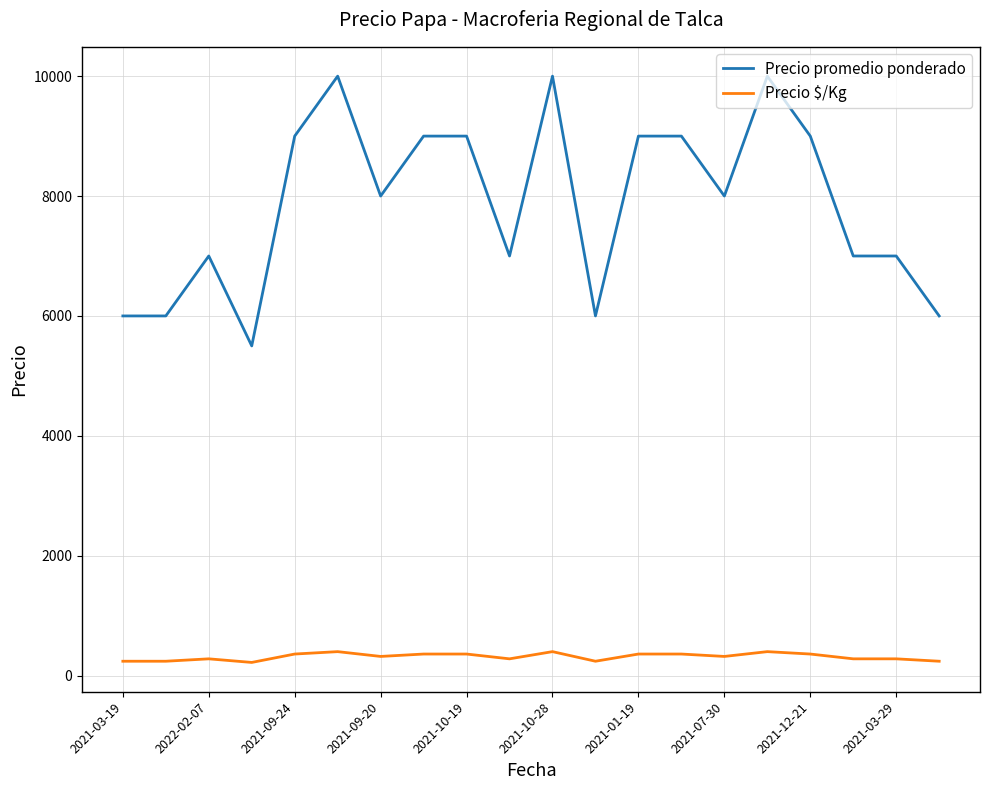

List the series in order of their overall mean, highest first.

Precio promedio ponderado, Precio $/Kg